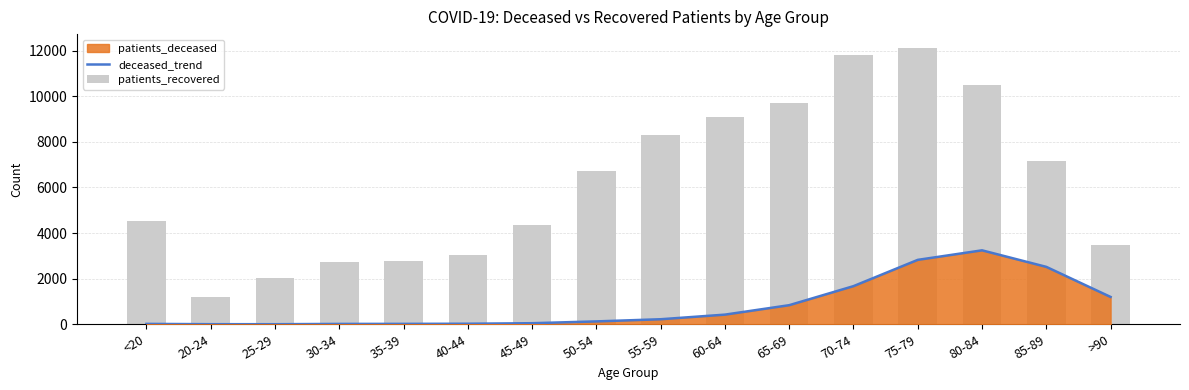

What is the label of the 13th bar from the right?

30-34